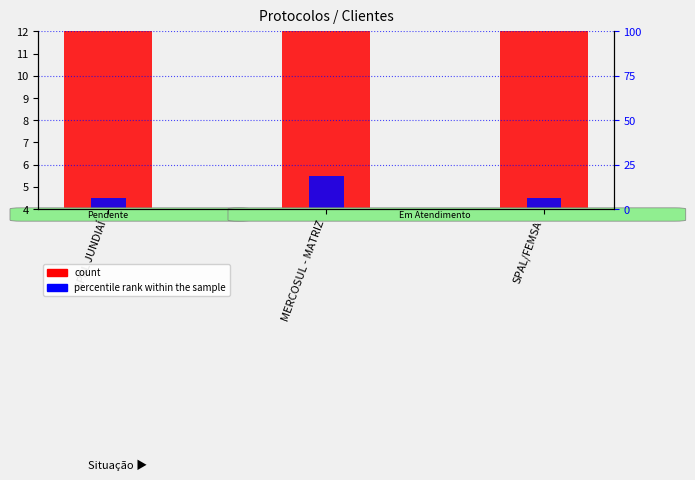

What is the value of the Núm. protocolo (count) bar at the 3rd from the left?

9.0